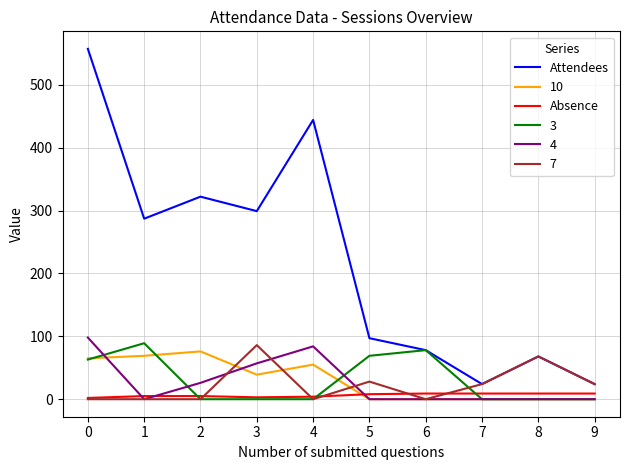

Which series has the largest total across all categories?

Attendees